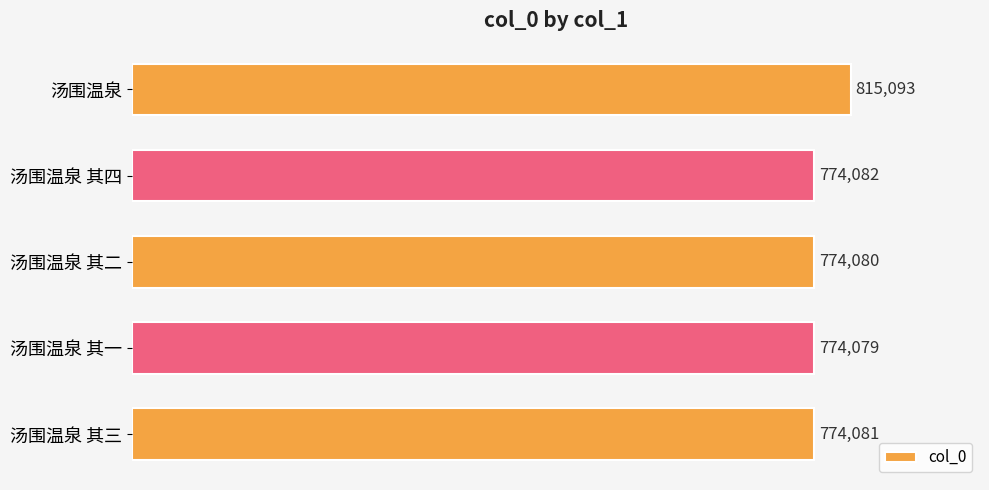

Reading top to bottom, what are all the values shown in this chart?

815093	774082	774080	774079	774081